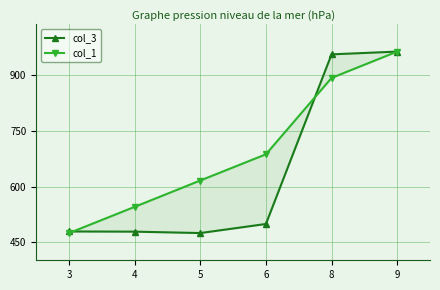

The value of col_1 at 8 is 321.6. True or false?

False